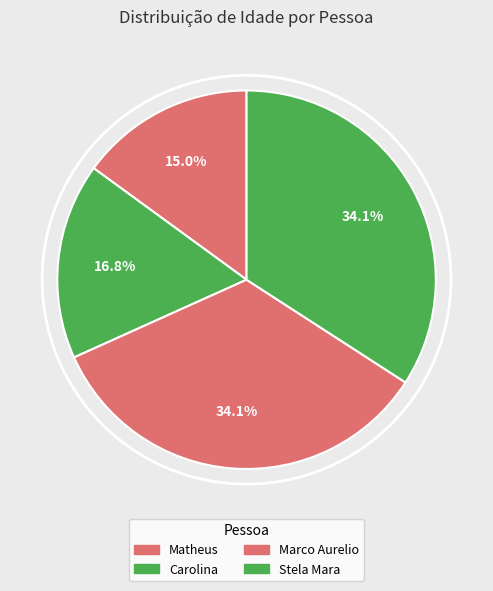

Count the number of slices in the pie.

4